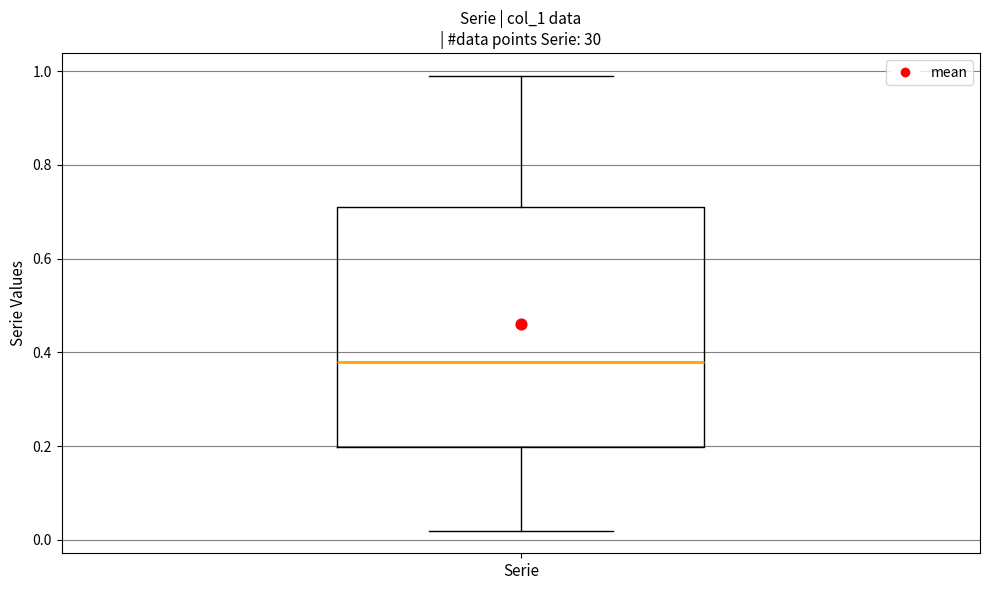

Transcribe this box plot: give where the median line is, the range the box spans, and where the two whiskers end, as read against the y-axis. The values are not printed on the chart, so give them approximately, as read against the axis.

median 0.38, box 0.20 to 0.72, whiskers 0.02 to 1.00